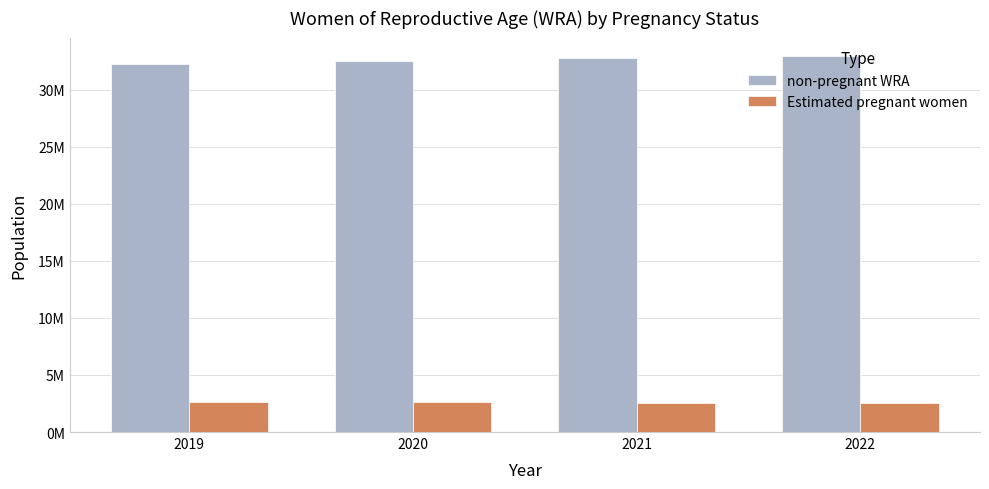

Reading right to left, list all the values displayed in this chart.

non-pregnant WRA: 2022=32927154.5	2021=32743275.2	2020=32522917.6	2019=32277000.4
Estimated pregnant women: 2022=2569654.5	2021=2579665.8	2020=2599013.4	2019=2606961.6